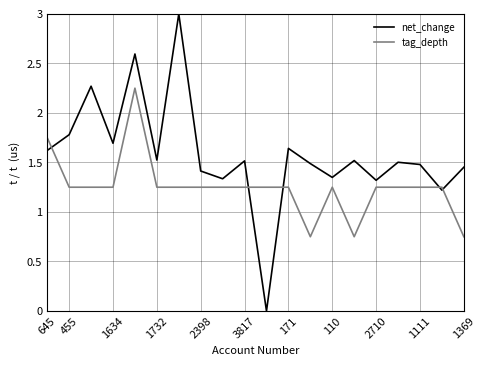

What is the greatest value displayed?

3.0